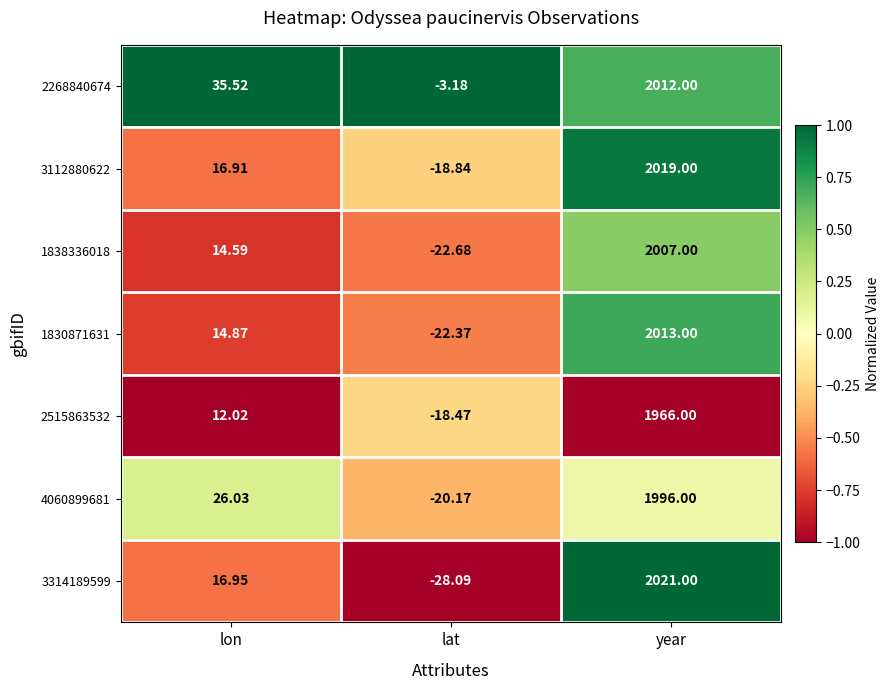

How many categories are shown in the chart?

3